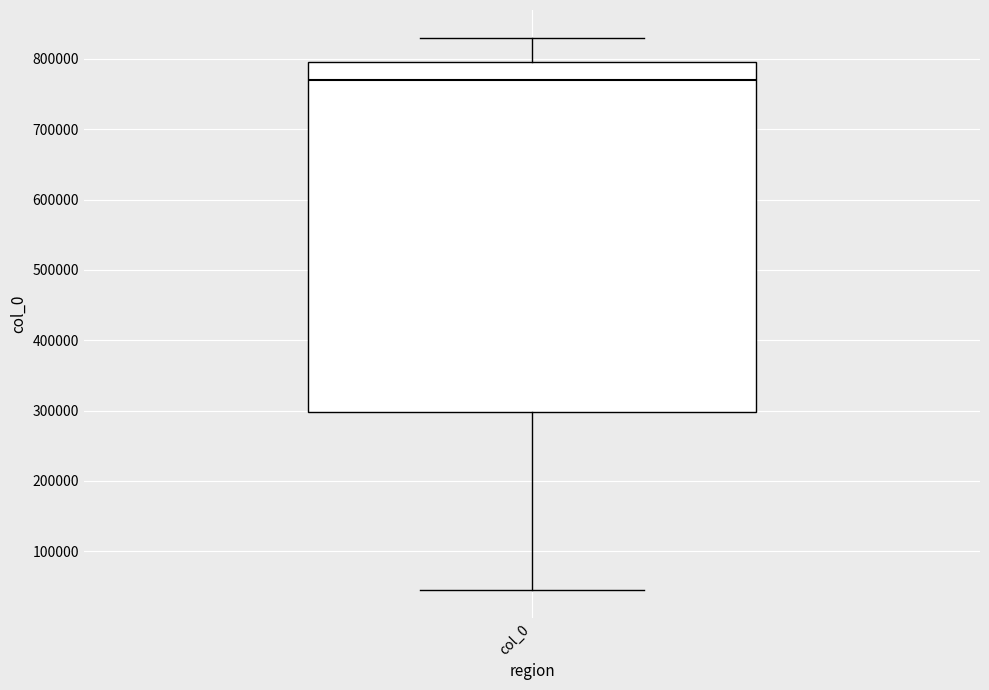

Read this box plot against the y-axis: the position of the median line, the range covered by the box, and the ends of both whiskers. The values are not printed on the chart, so give them approximately, as read against the axis.

median 770000, box 300000 to 800000, whiskers 40000 to 830000